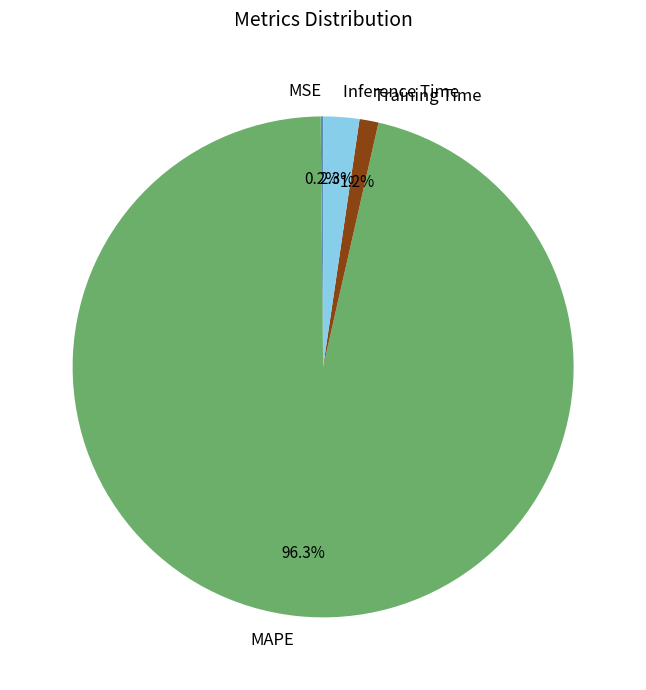

Is there any slice that represents more than half of the pie?

Yes